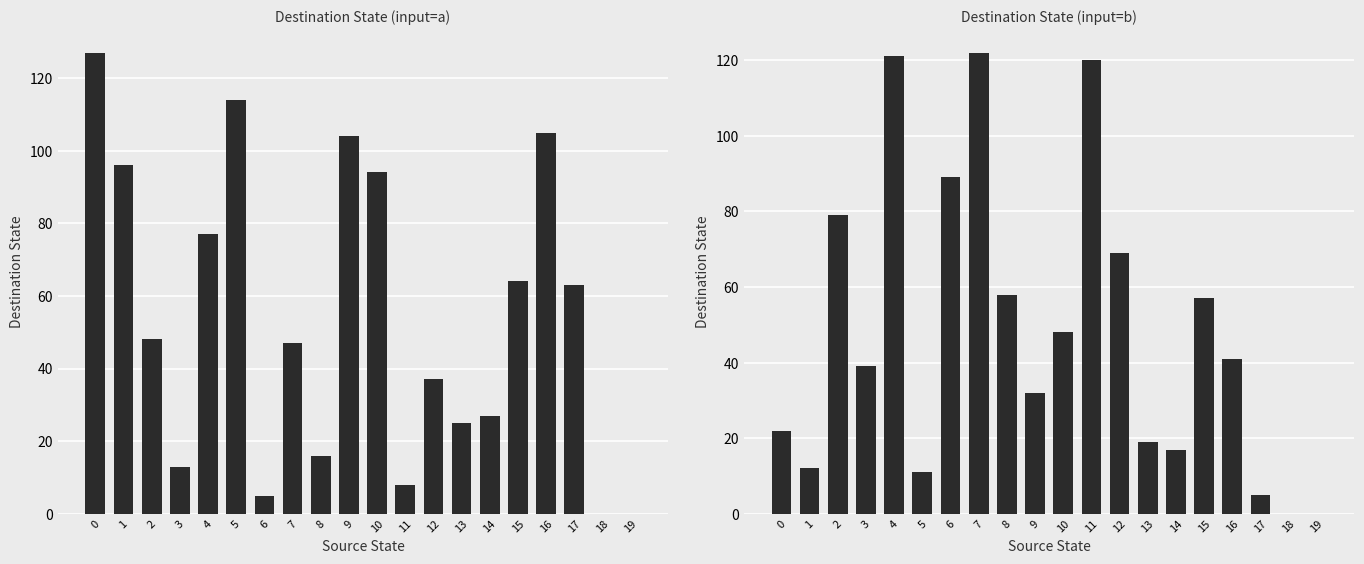

Reading left to right, list all the values displayed in this chart.

input_a destination: 0=127	1=96	2=48	3=13	4=77	5=114	6=5	7=47	8=16	9=104	10=94	11=8	12=37	13=25	14=27	15=64	16=105	17=63	18=0	19=0
input_b destination: 0=22	1=12	2=79	3=39	4=121	5=11	6=89	7=122	8=58	9=32	10=48	11=120	12=69	13=19	14=17	15=57	16=41	17=5	18=0	19=0